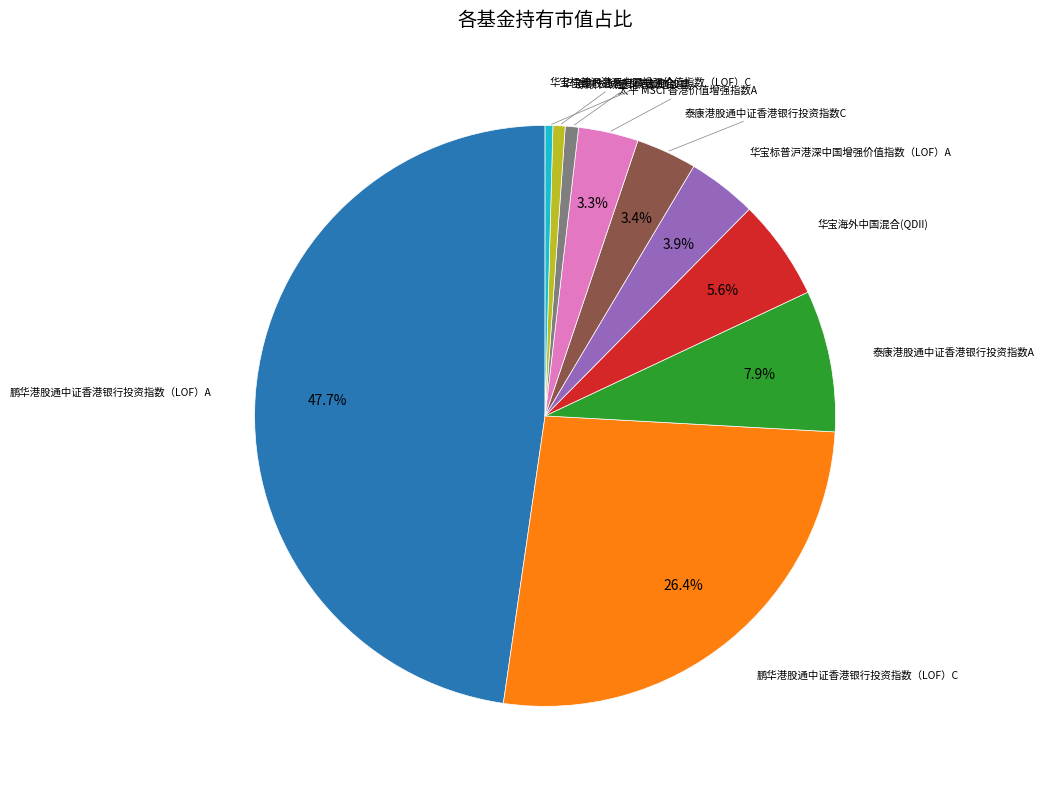

Is there any slice that represents more than half of the pie?

No